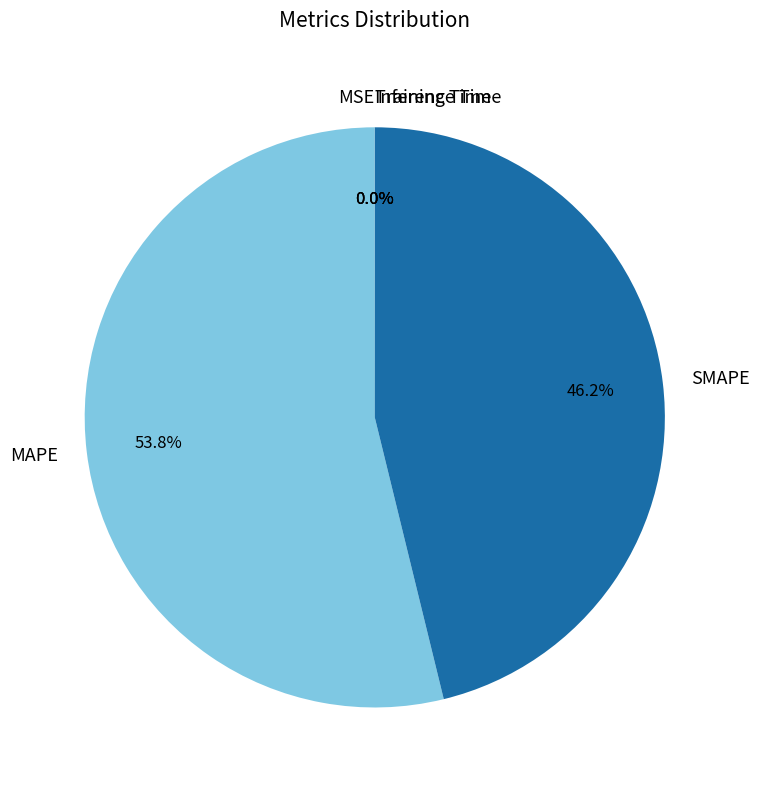

Which category has the biggest portion of the pie?

MAPE